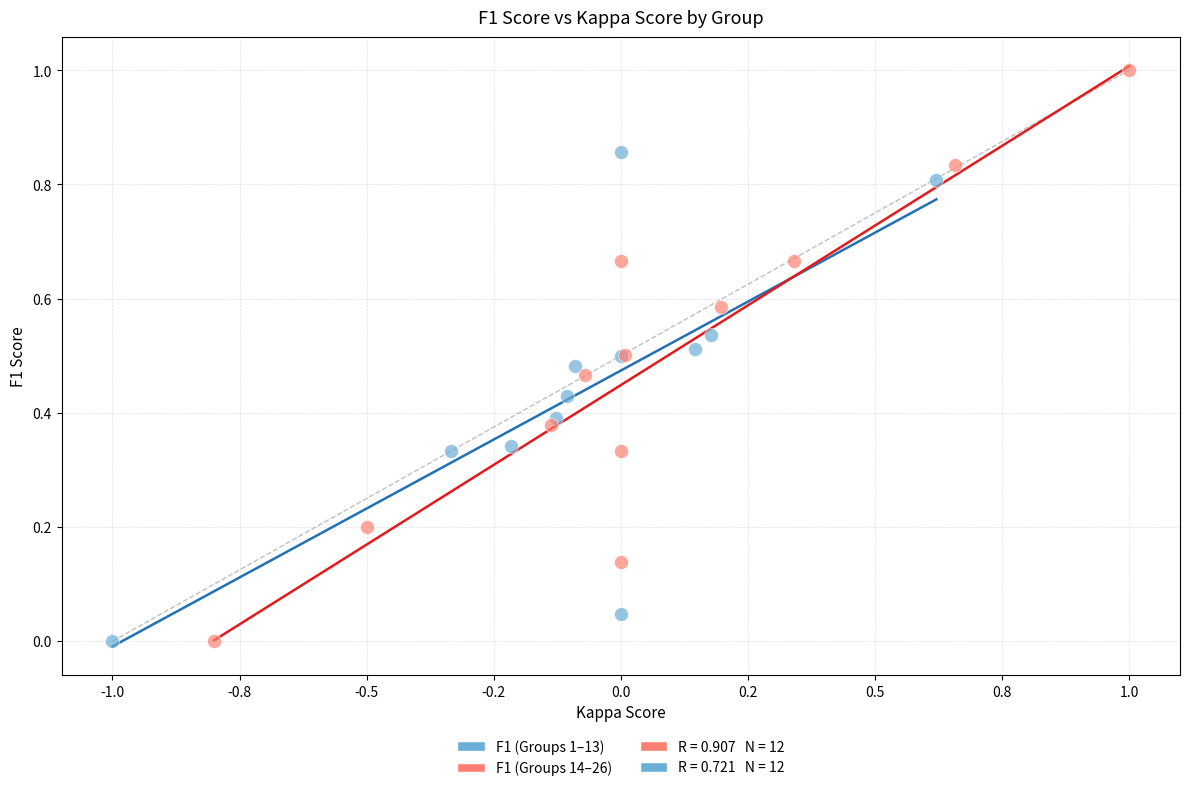

Which series reaches the maximum Y coordinate?

F1 (Groups 14–26)